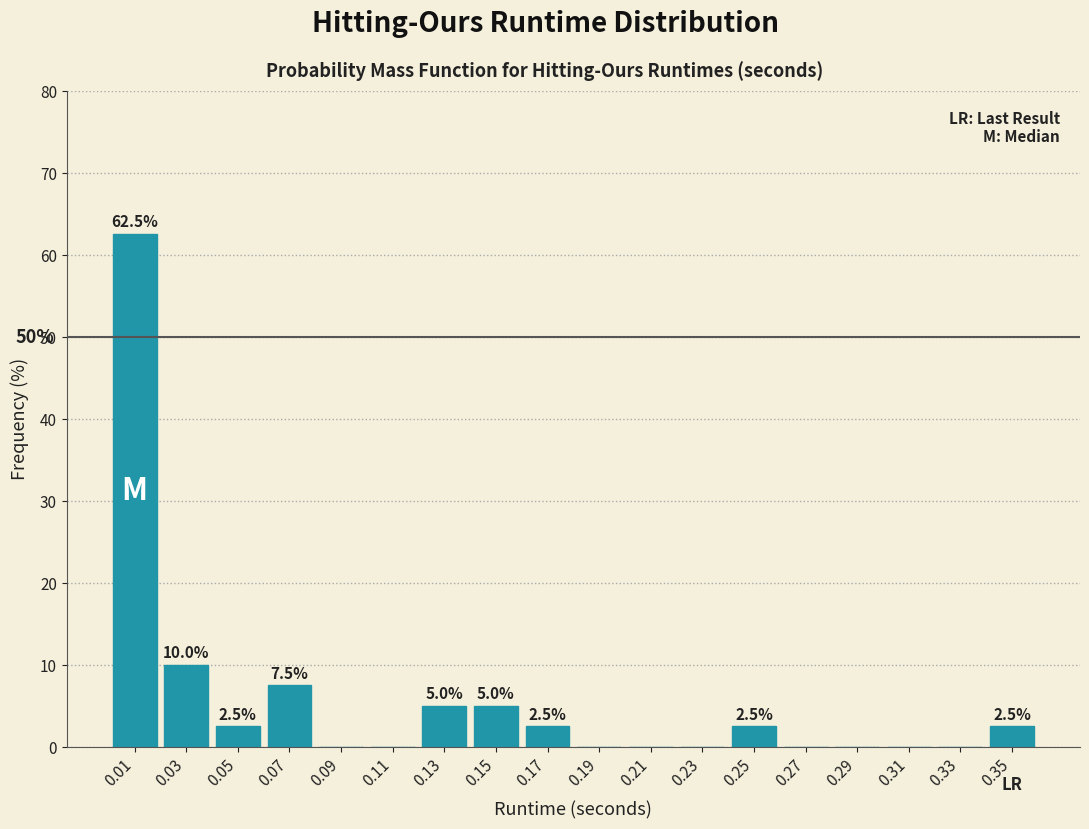

Which range on the x-axis has the tallest bar?

0.00 to 0.02